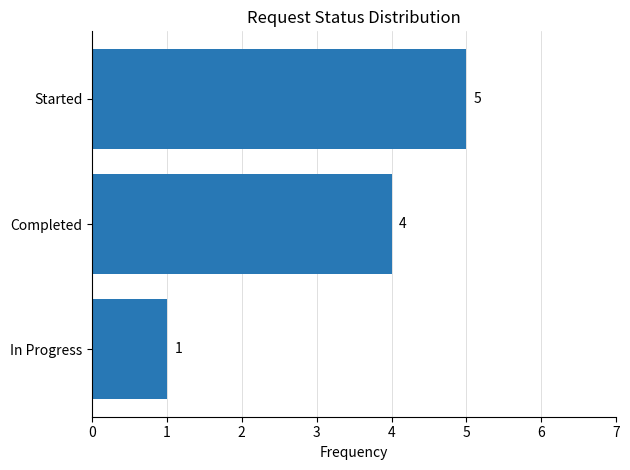

How many values are between 1 and 5?

3